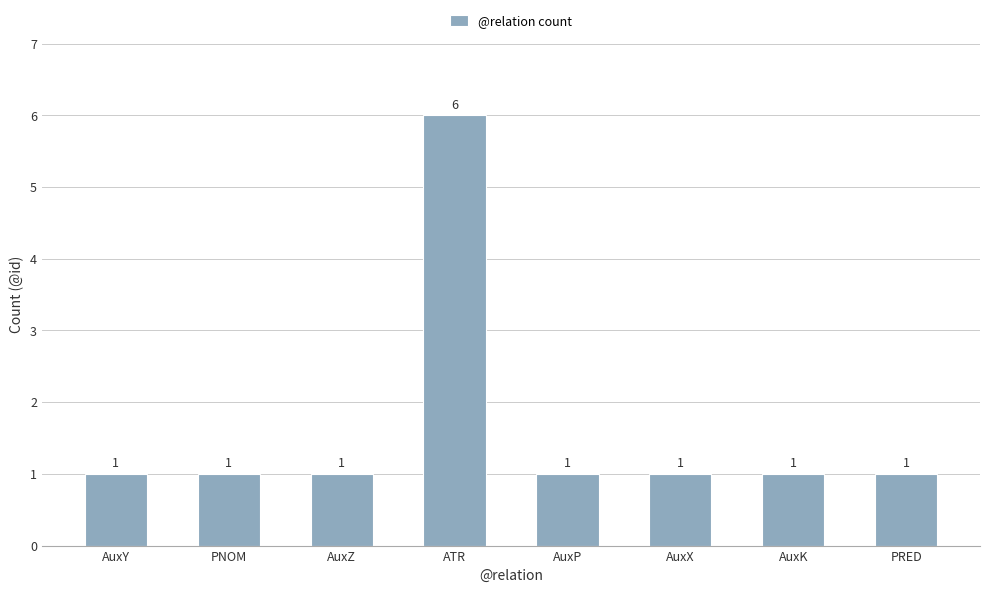

How many categories are shown in the chart?

8